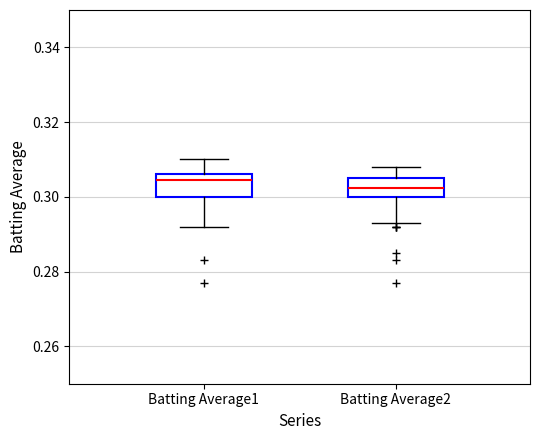

Where is the lower edge of the box for Batting Average2 on the y-axis? The values are not printed on the chart, so give them approximately, as read against the axis.

0.300